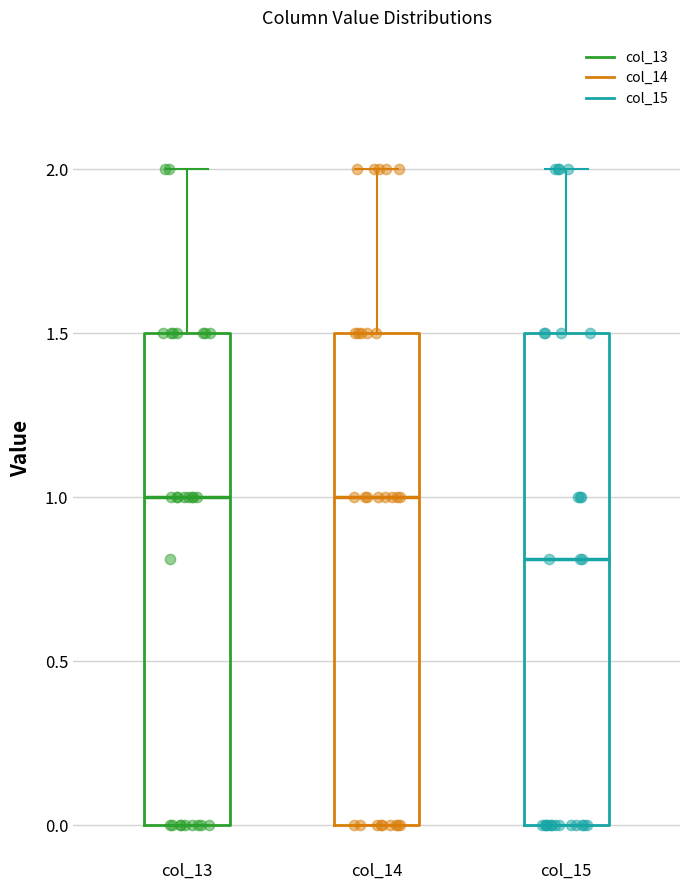

Where does the median line of the box for col_13 sit on the y-axis? The values are not printed on the chart, so give them approximately, as read against the axis.

1.0